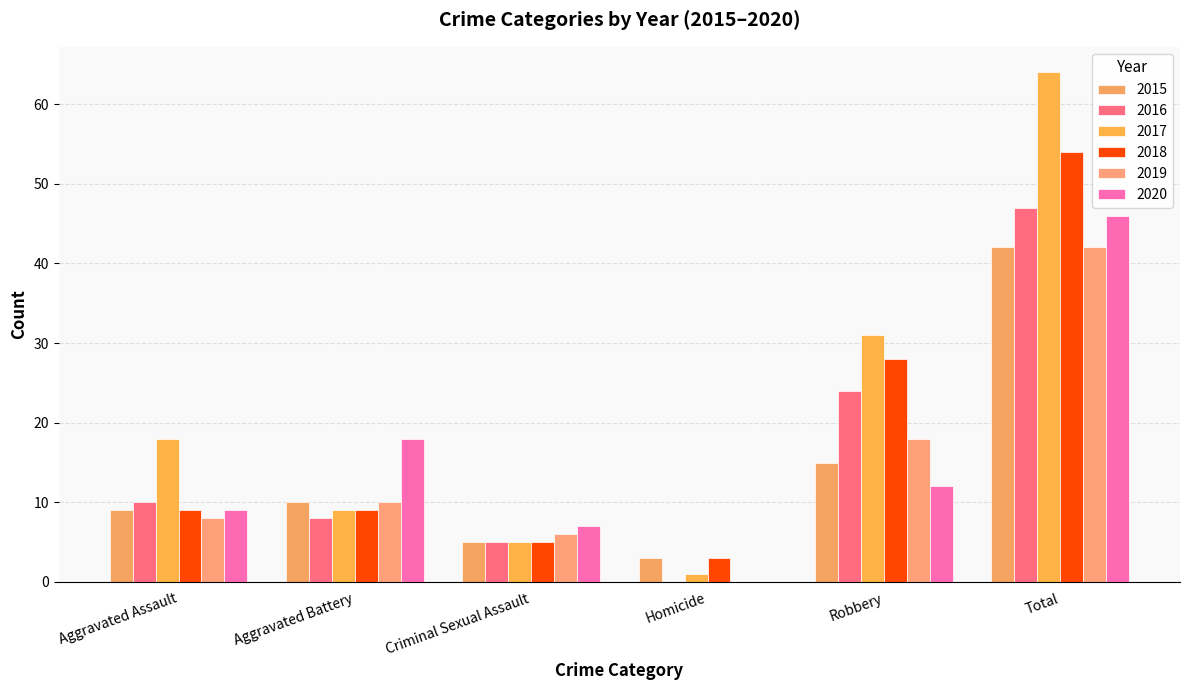

Between Aggravated Battery and Robbery, which series saw the biggest shift?

2017